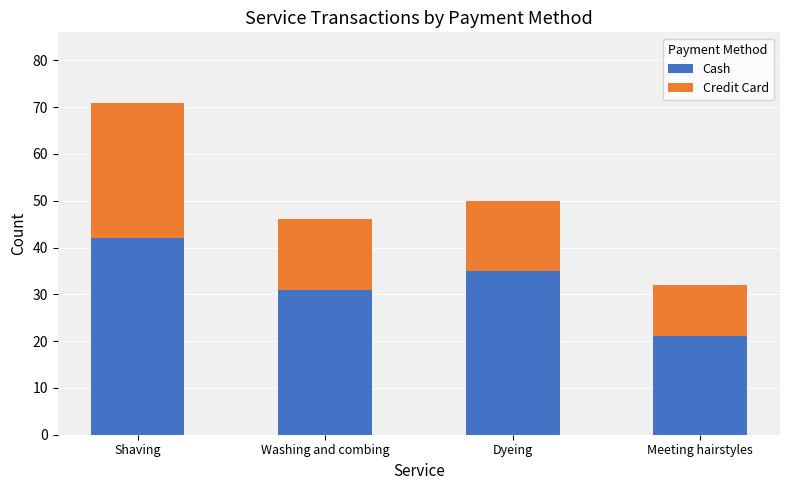

True or false: Cash has a value of 42 at Washing and combing.

False